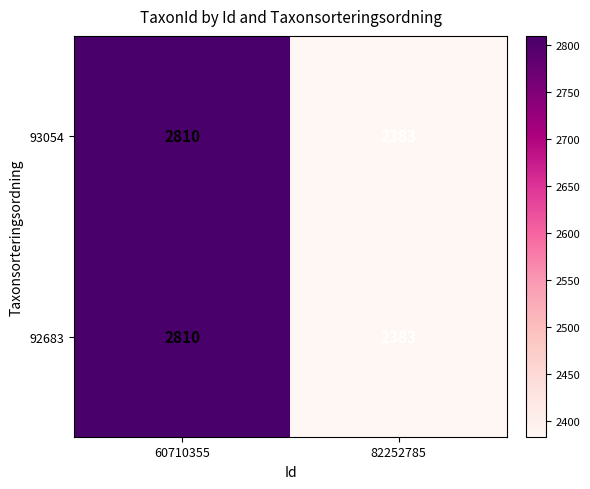

At which category is the sum across all series the highest?

60710355